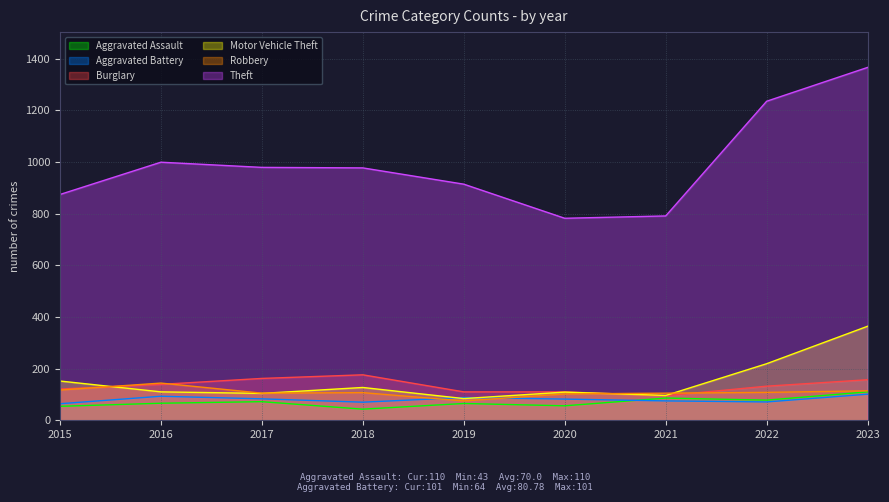

Reading right to left, what are all the values shown in this chart?

Aggravated Assault: 110	78	86	56	65	43	72	66	54
Aggravated Battery: 101	71	75	82	88	70	83	93	64
Burglary: 157	132	95	110	110	176	162	139	121
Motor Vehicle Theft: 364	219	96	109	84	127	104	110	152
Robbery: 114	108	105	102	75	107	105	144	117
Theft: 1366	1235	791	782	914	977	979	999	874